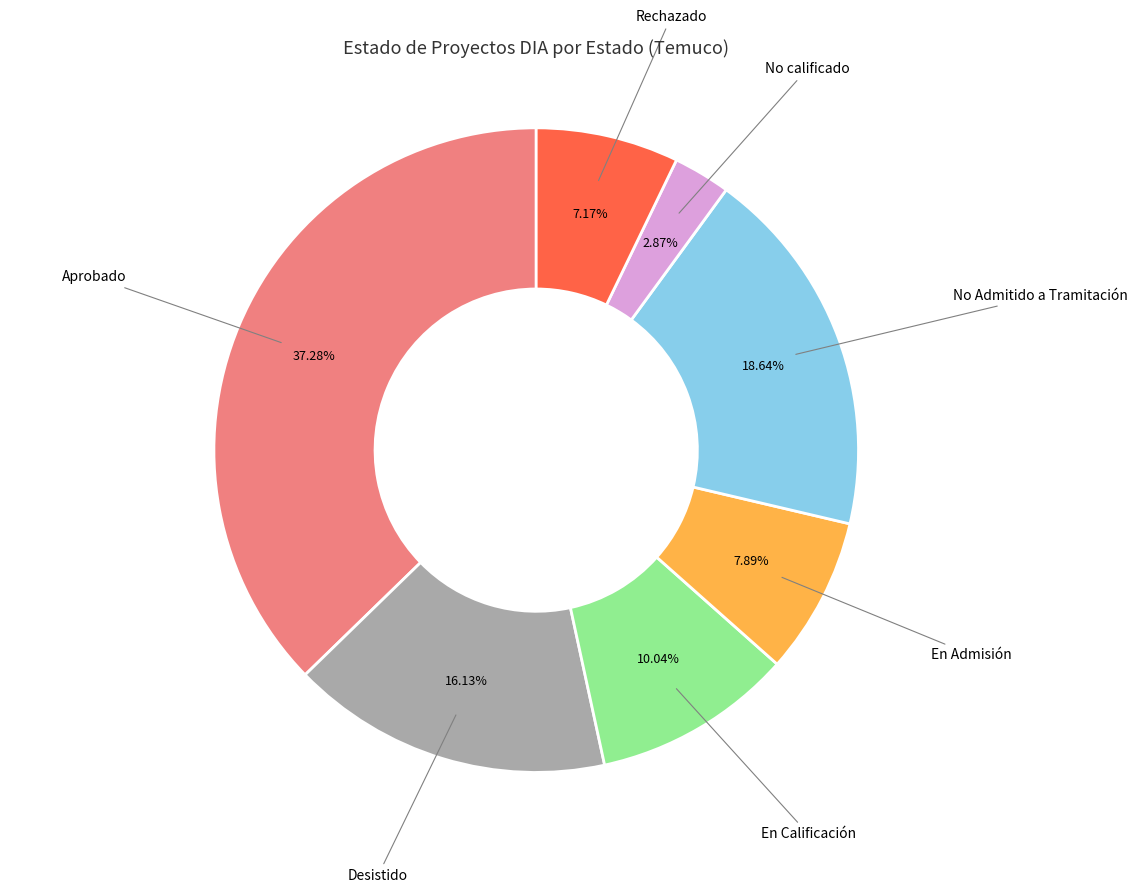

To the nearest percent, what is the average slice percentage?

14%